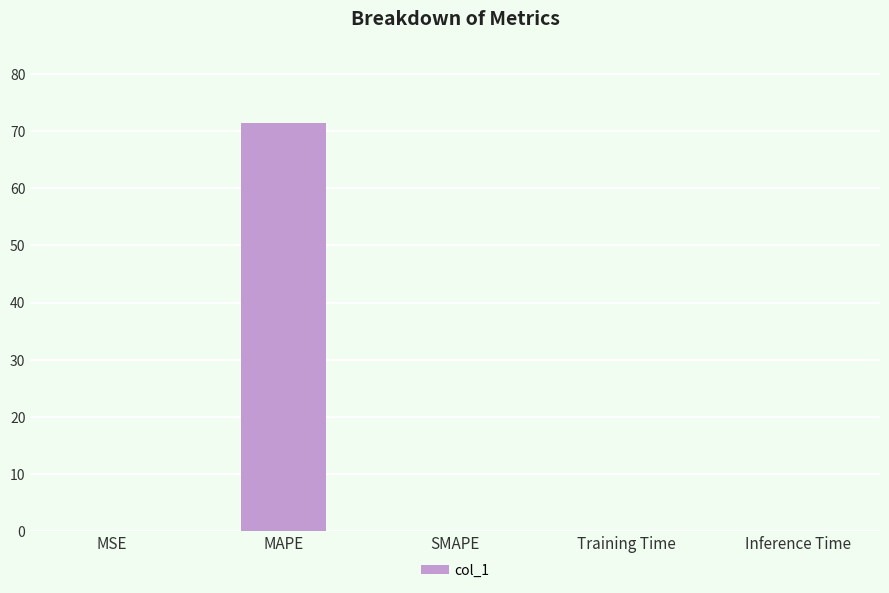

Are the bars horizontal?

No